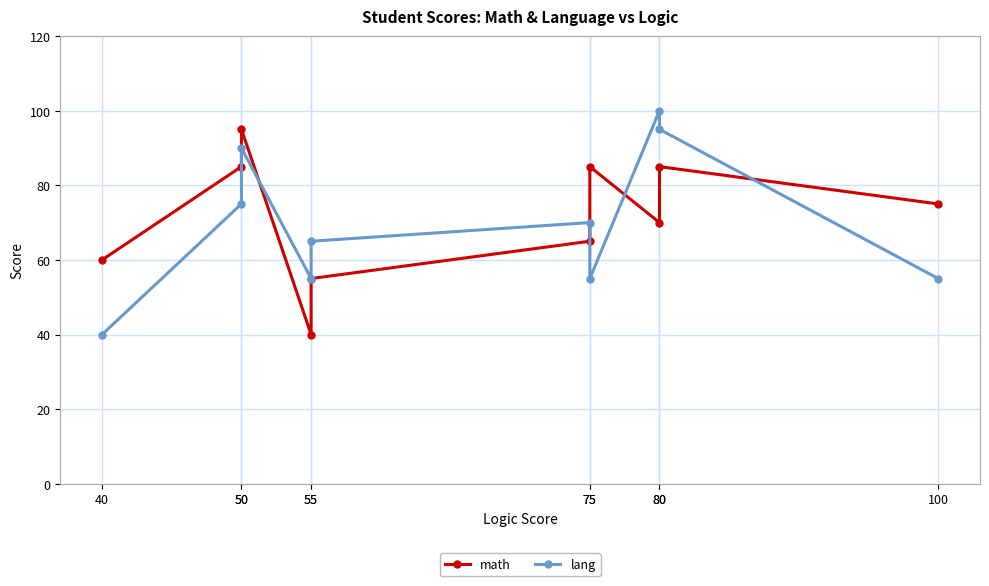

True or false: lang and math intersect in this chart.

True